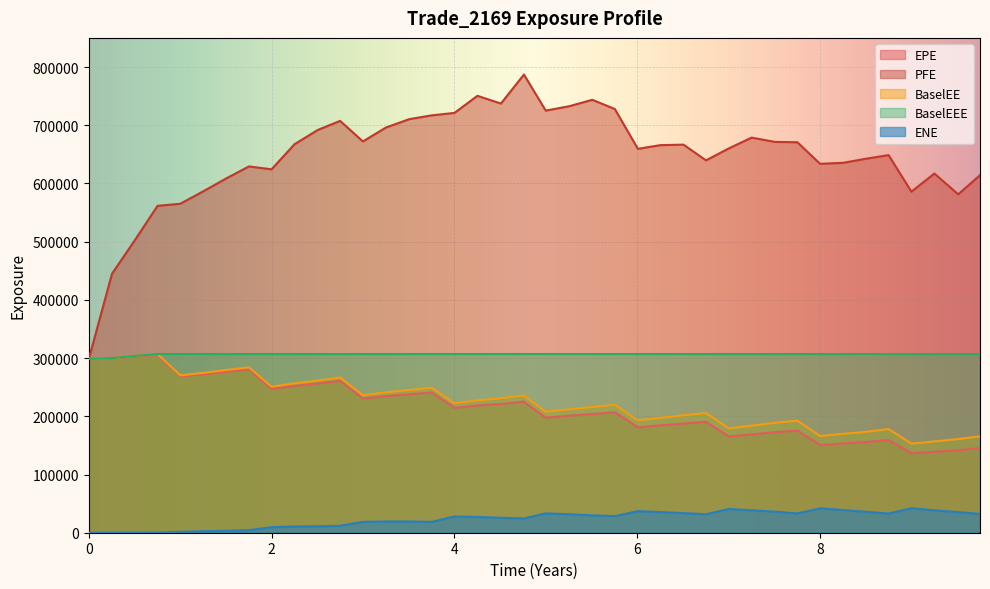

Is it true that BaselEE equals 91834.2 at 1.25068?

False